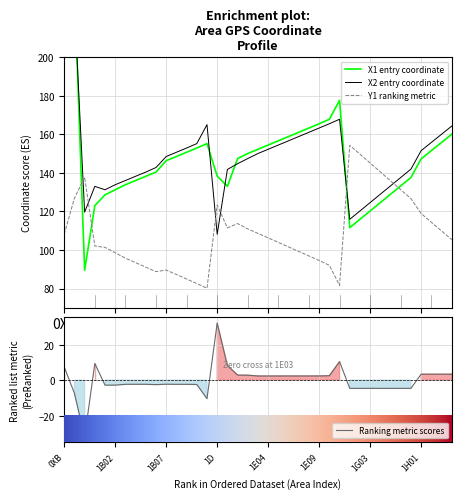

Which series has the widest spread of values?

X1_entry